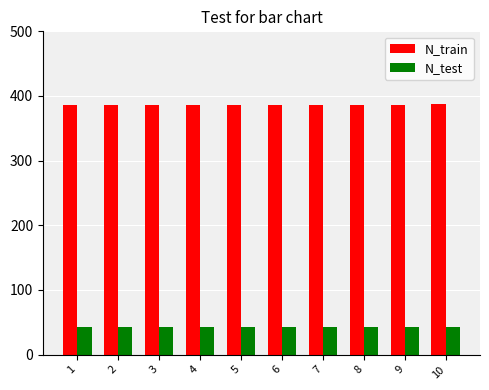

How many data points in N_test are less than 43?

1